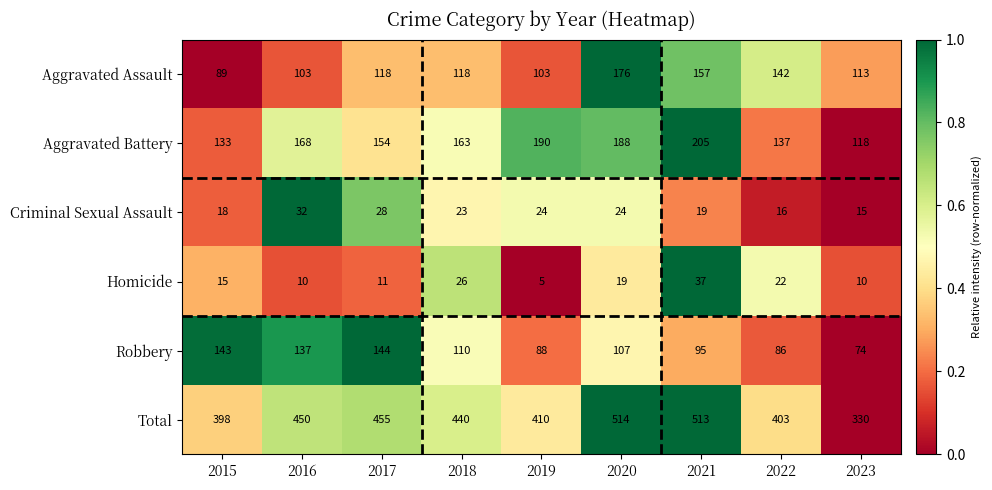

At which category is the sum across all series the highest?

2020